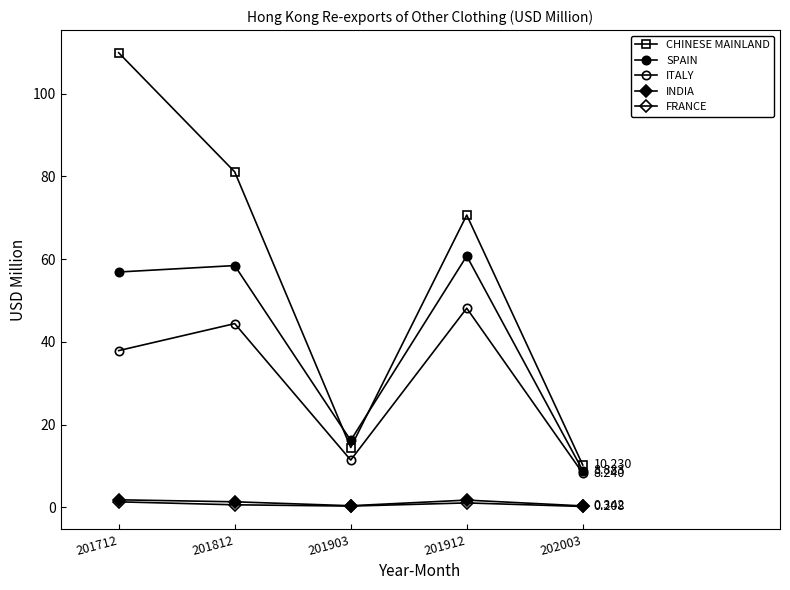

True or false: ITALY has more than 2 interior local peaks.

False